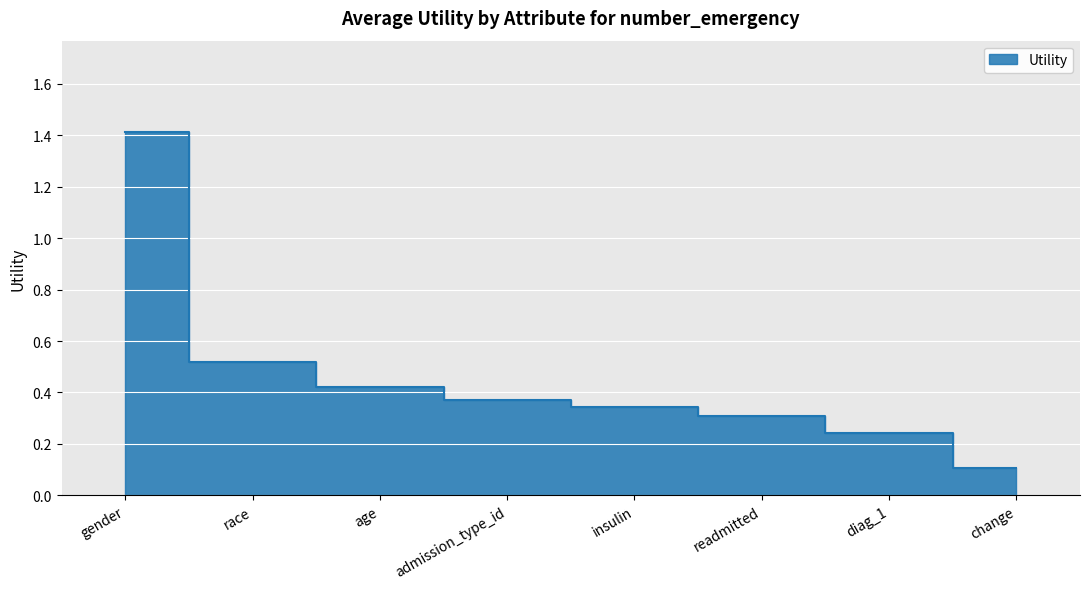

What is the average value?

0.5